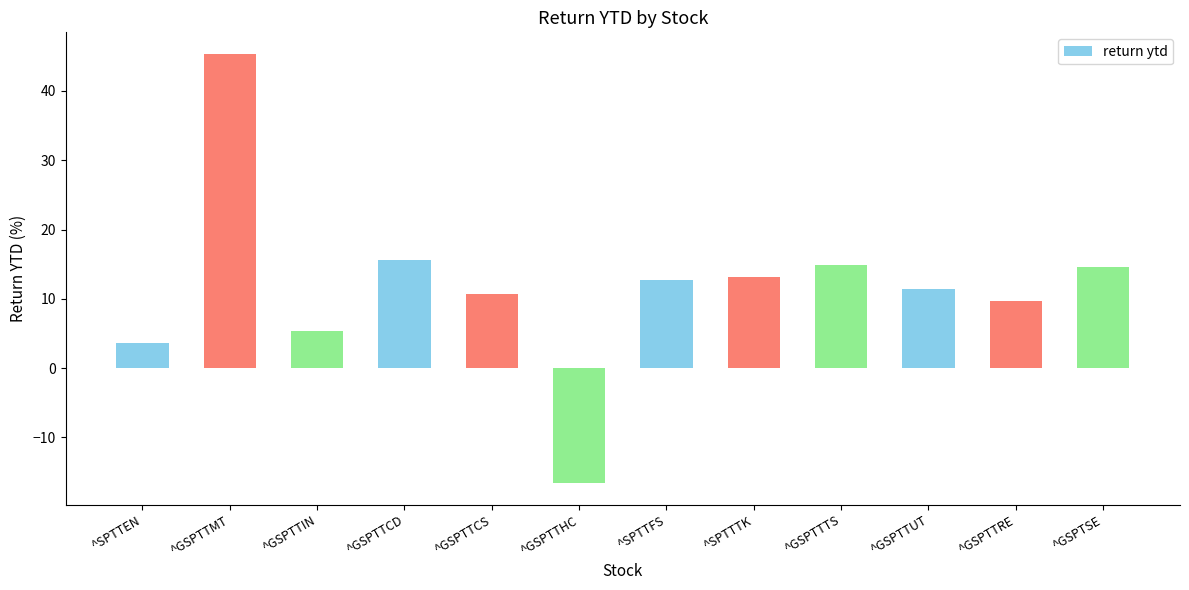

The chart shows a value of 15.6 at ^GSPTTCD. True or false?

True